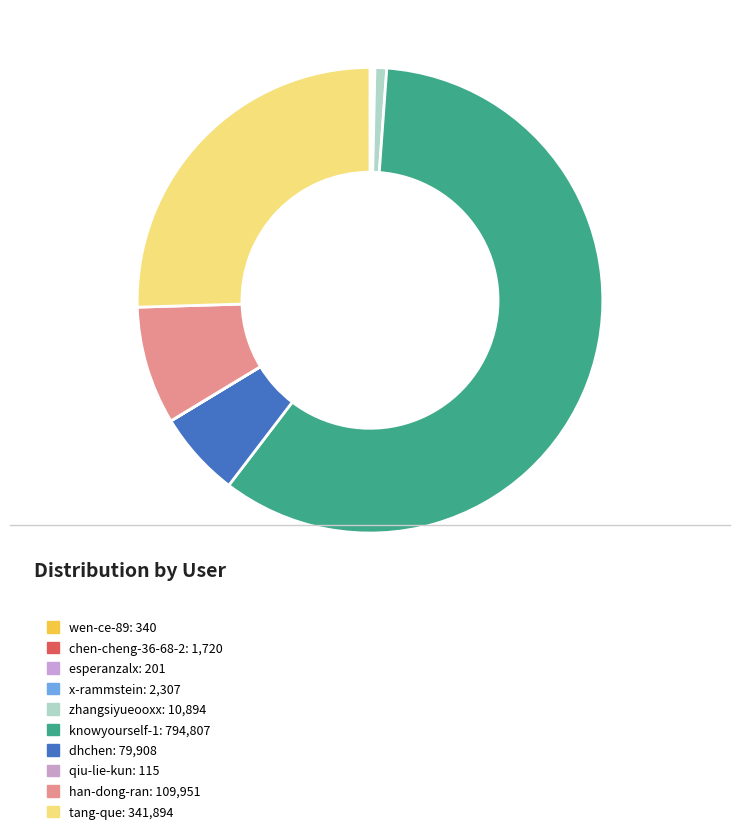

Rank the categories by value from lowest to highest.

qiu-lie-kun, esperanzalx, wen-ce-89, chen-cheng-36-68-2, x-rammstein, zhangsiyueooxx, dhchen, han-dong-ran, tang-que, knowyourself-1